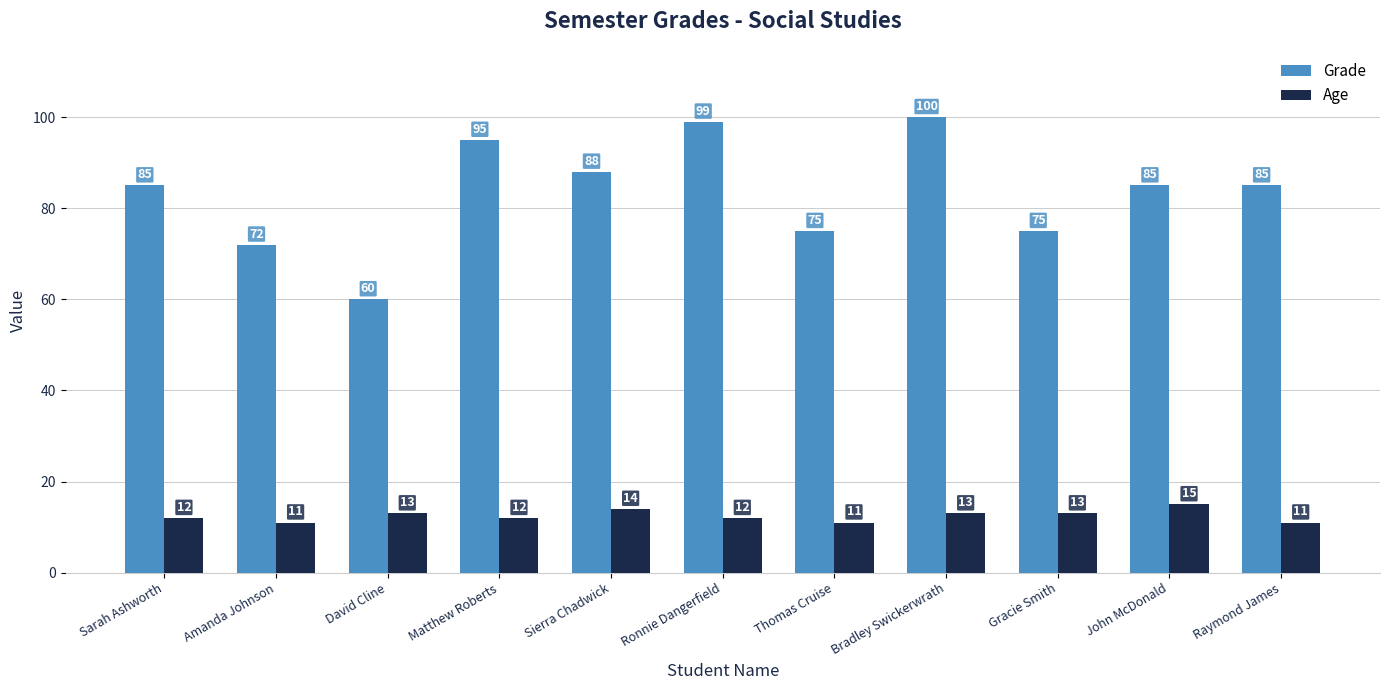

Which series has the largest range (max minus min)?

Grade